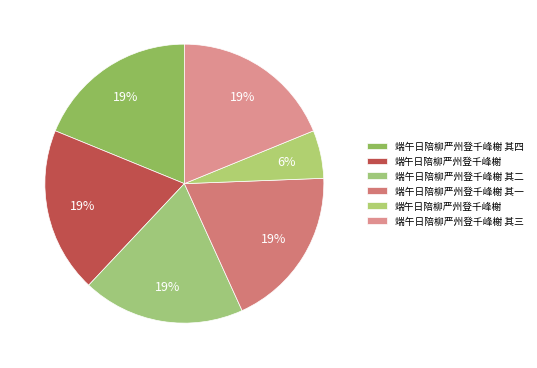

Count the number of slices in the pie.

6